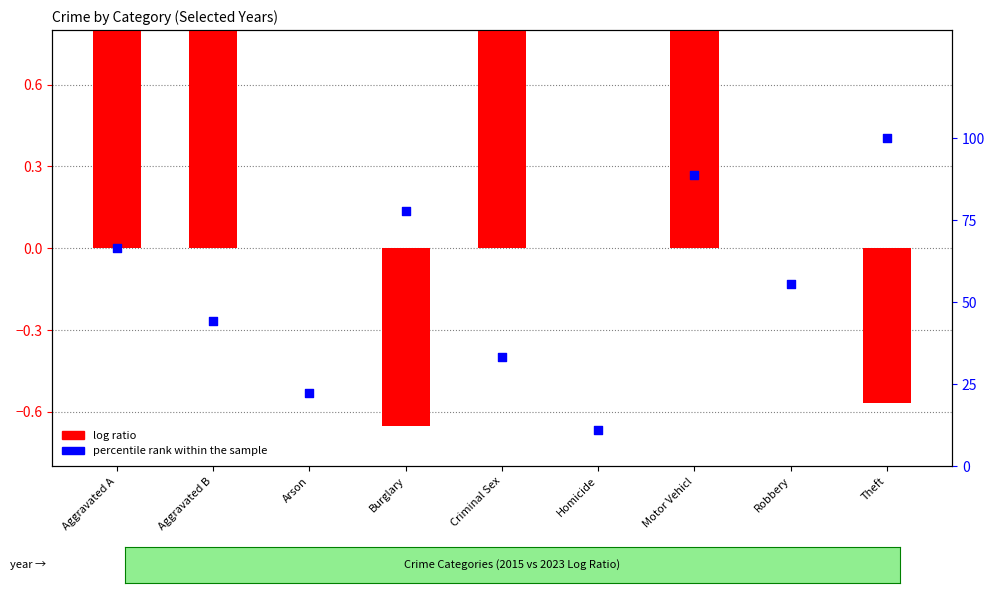

At how many categories does at least one series exceed 42?

6